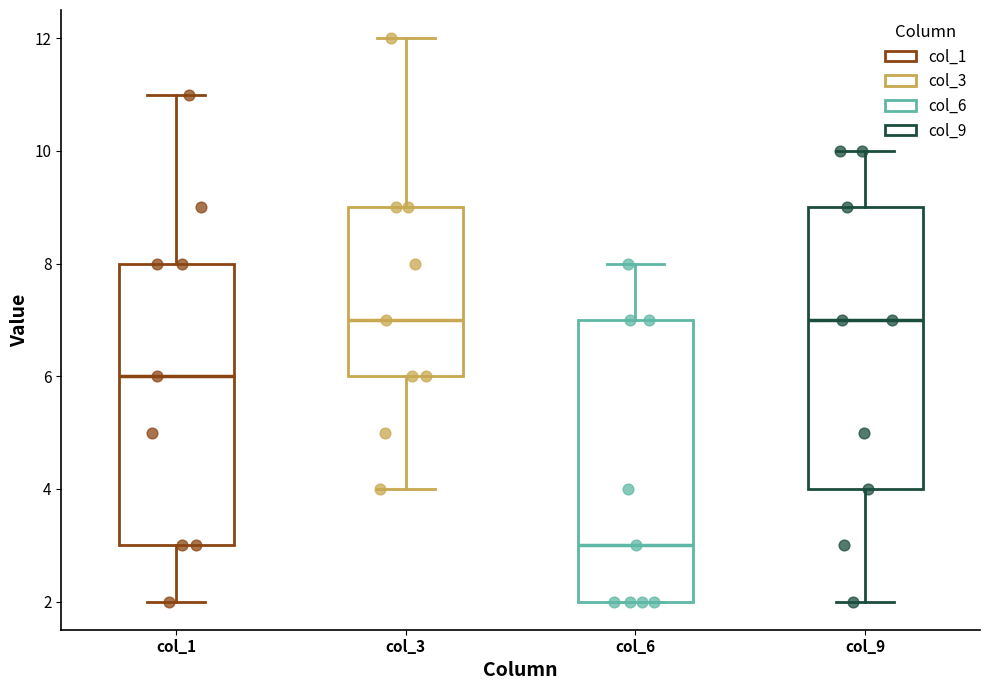

Reading left to right, read every box against the y-axis: the position of its median line, the range the box covers, and the ends of its whiskers. The values are not printed on the chart, so give them approximately, as read against the axis.

col_1: median 6, box 3 to 8, whiskers 2 to 11
col_3: median 7, box 6 to 9, whiskers 4 to 12
col_6: median 3, box 2 to 7, whiskers 2 to 8
col_9: median 7, box 4 to 9, whiskers 2 to 10